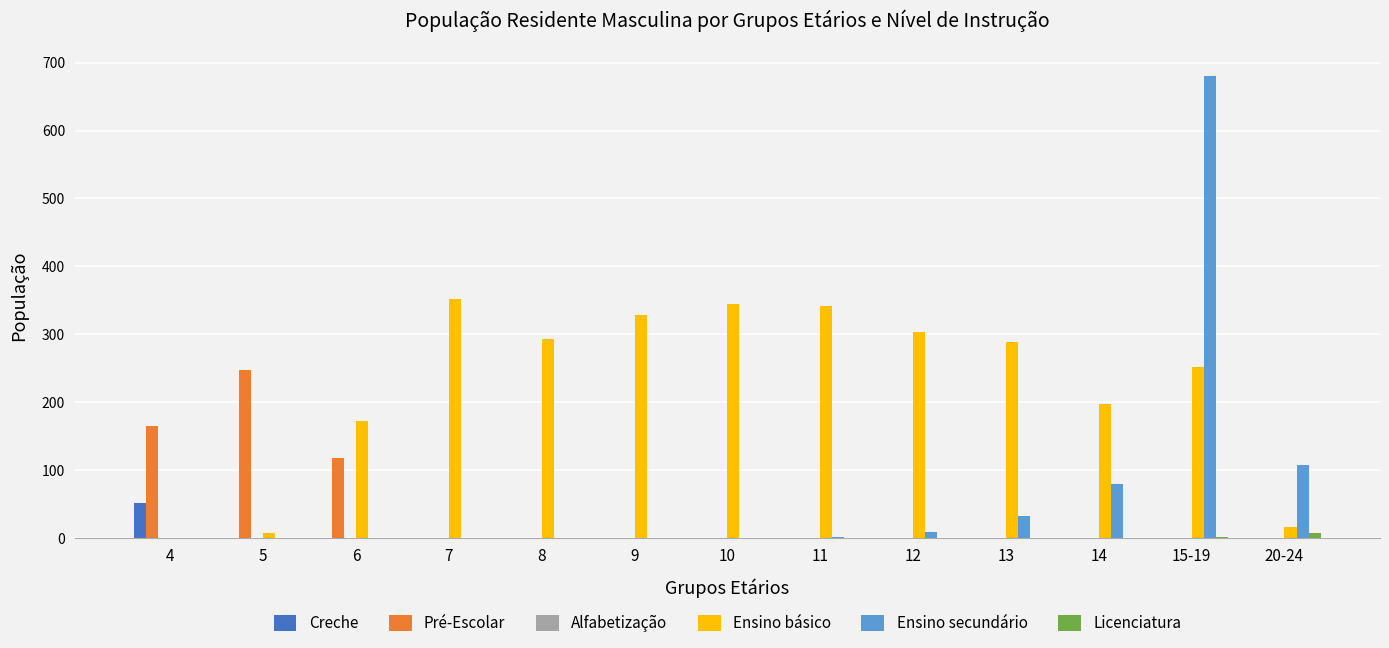

What is the sum of the Creche values at 4 and 5?

52